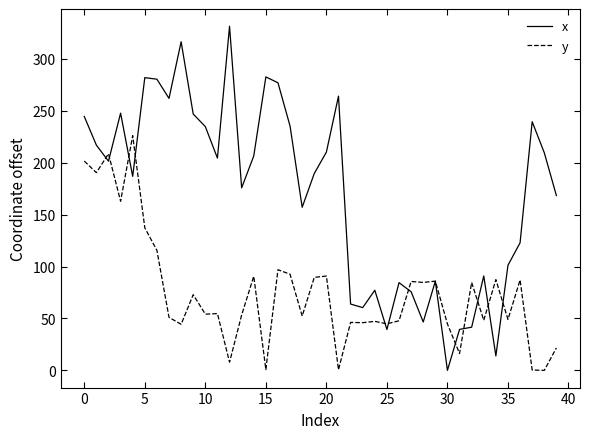

Which series has the largest total across all categories?

x